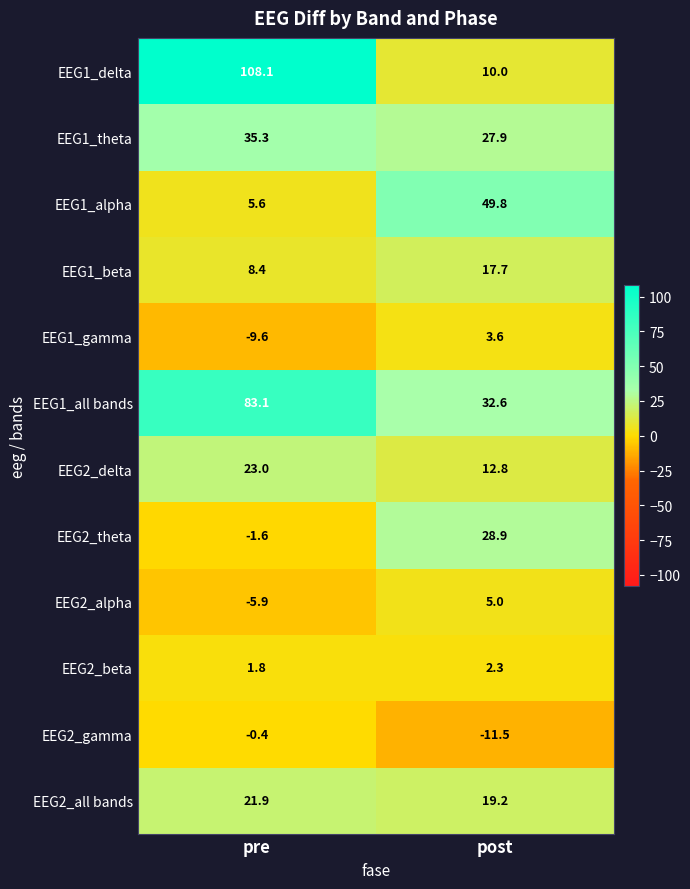

What is the maximum value for EEG2_alpha?

5.0